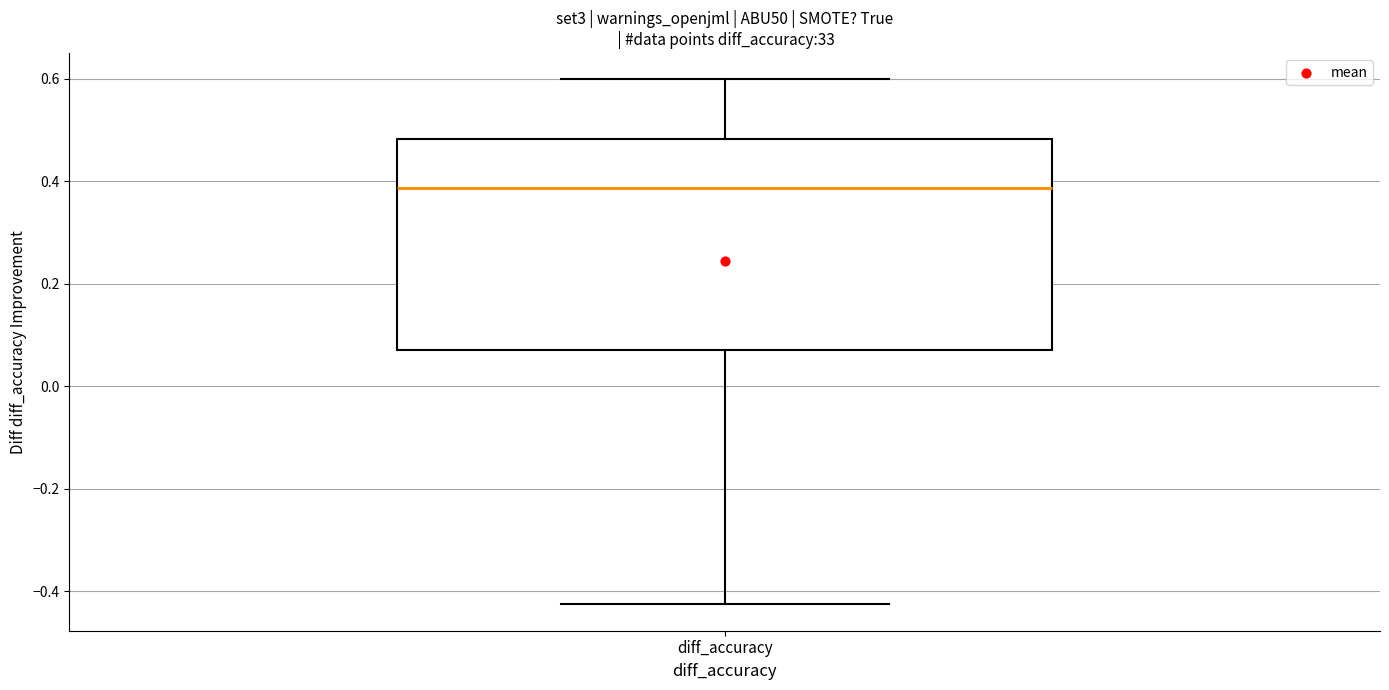

Where is the upper edge of the box for diff_accuracy on the y-axis? The values are not printed on the chart, so give them approximately, as read against the axis.

0.48